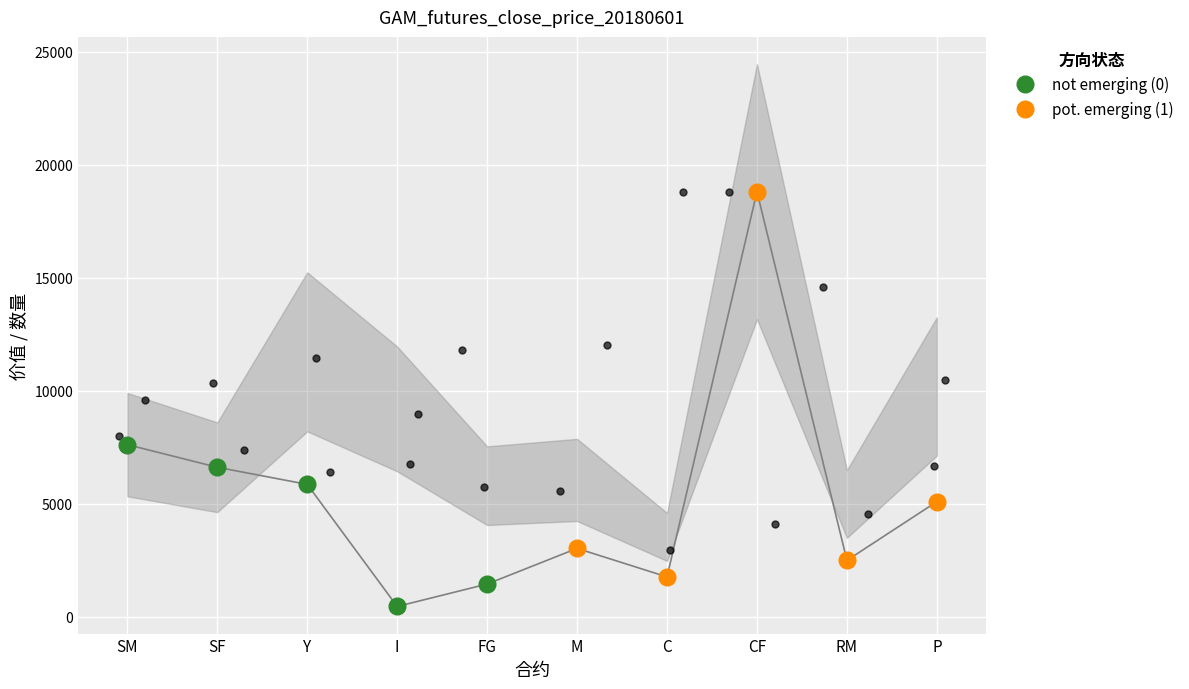

Which series reaches the maximum Y coordinate?

pot. emerging (1)